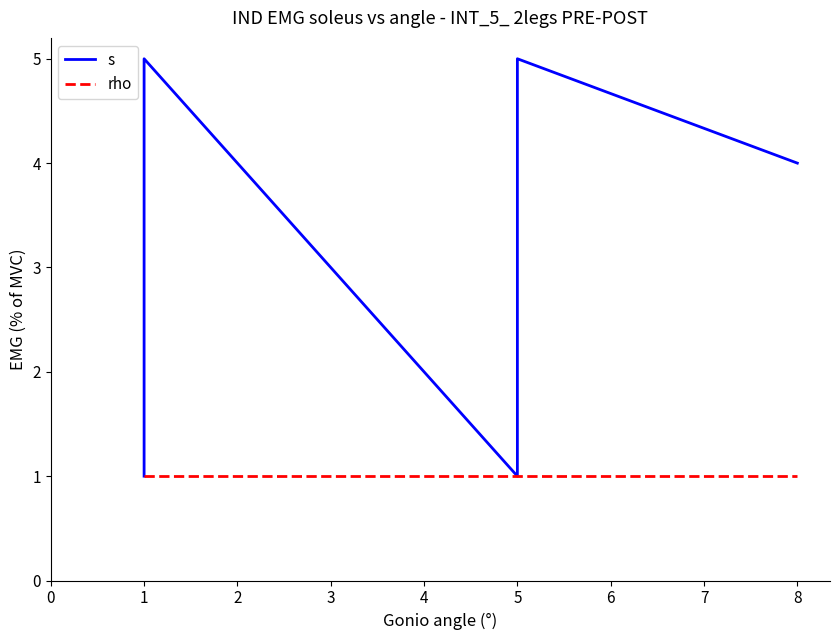

List the series in order of their overall mean, lowest first.

rho, s